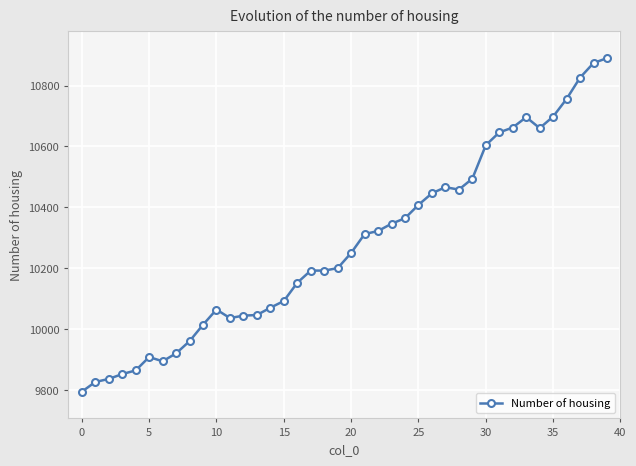

True or false: the data has more than 0 interior local peaks.

True